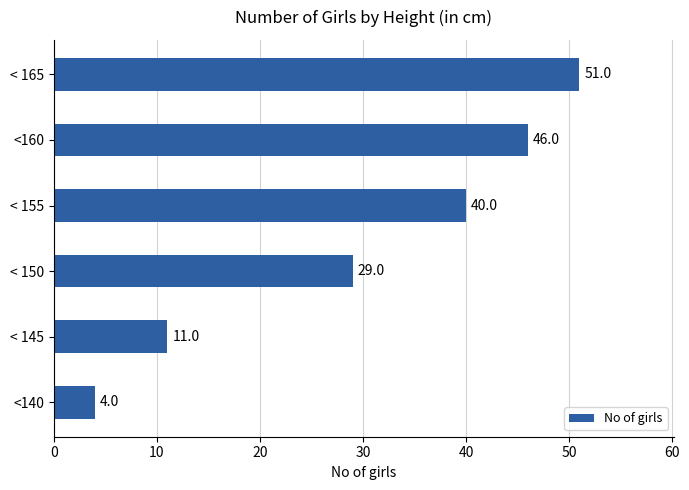

True or false: the data shows 51 at < 165.

True